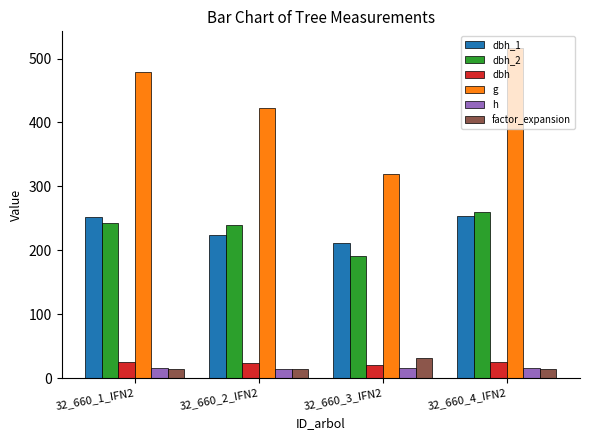

What is the sum of all dbh_2 values?

933.0